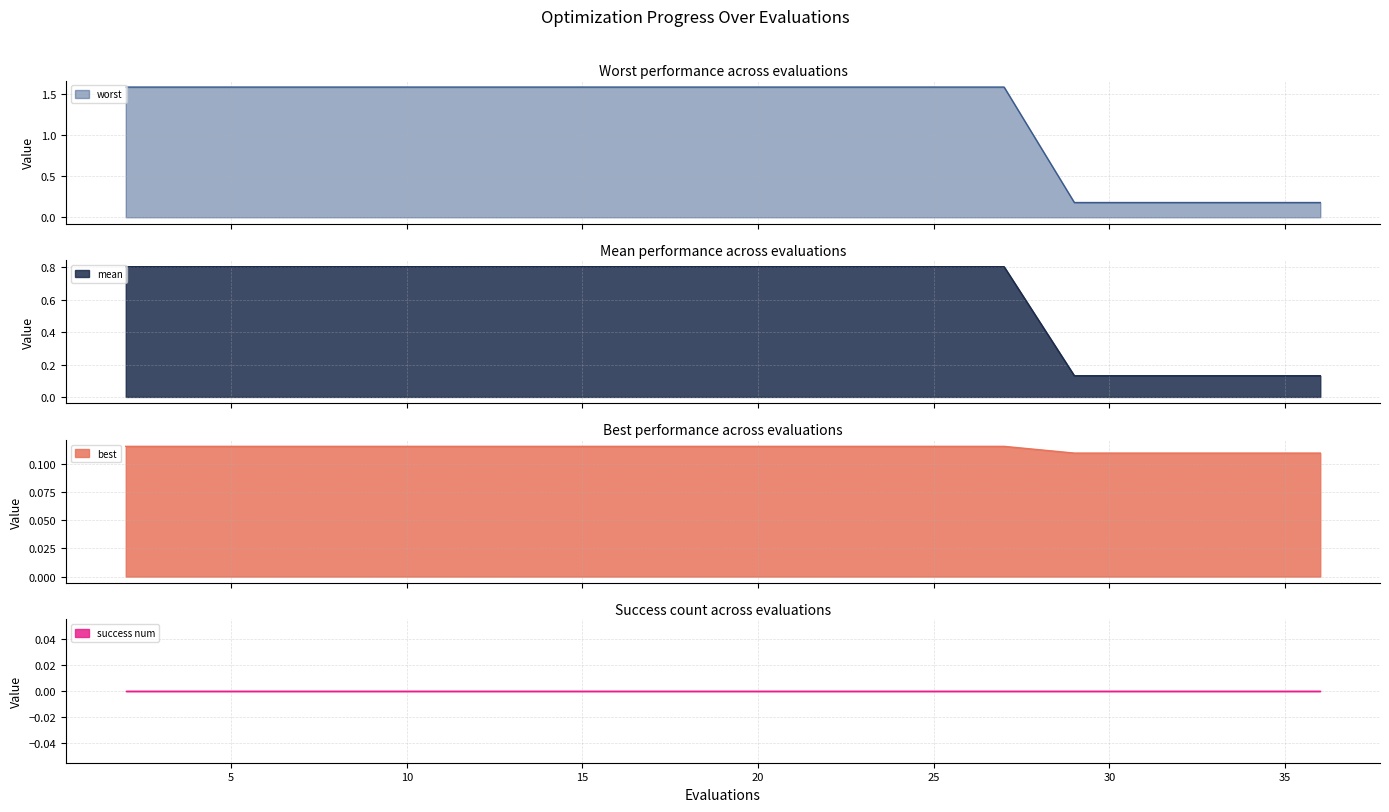

Is the value of best at 27 greater than the value of worst at 36?

Yes